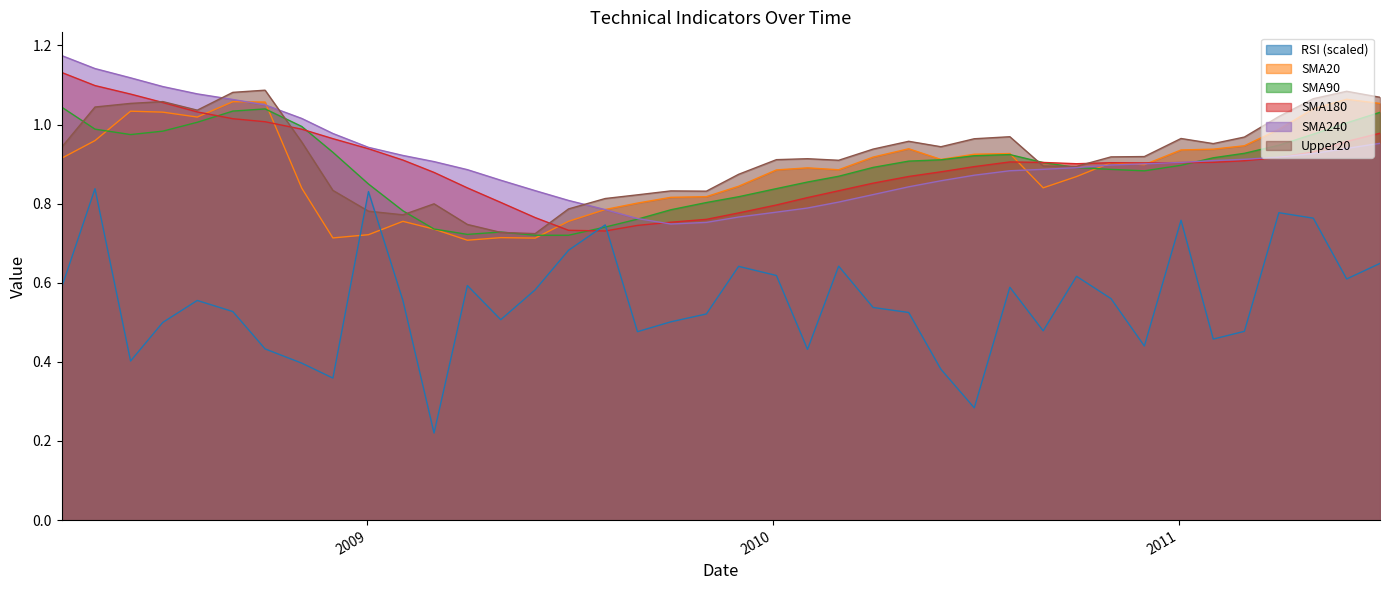

What is the value of the SMA90 point at the 30th from the left?

0.9